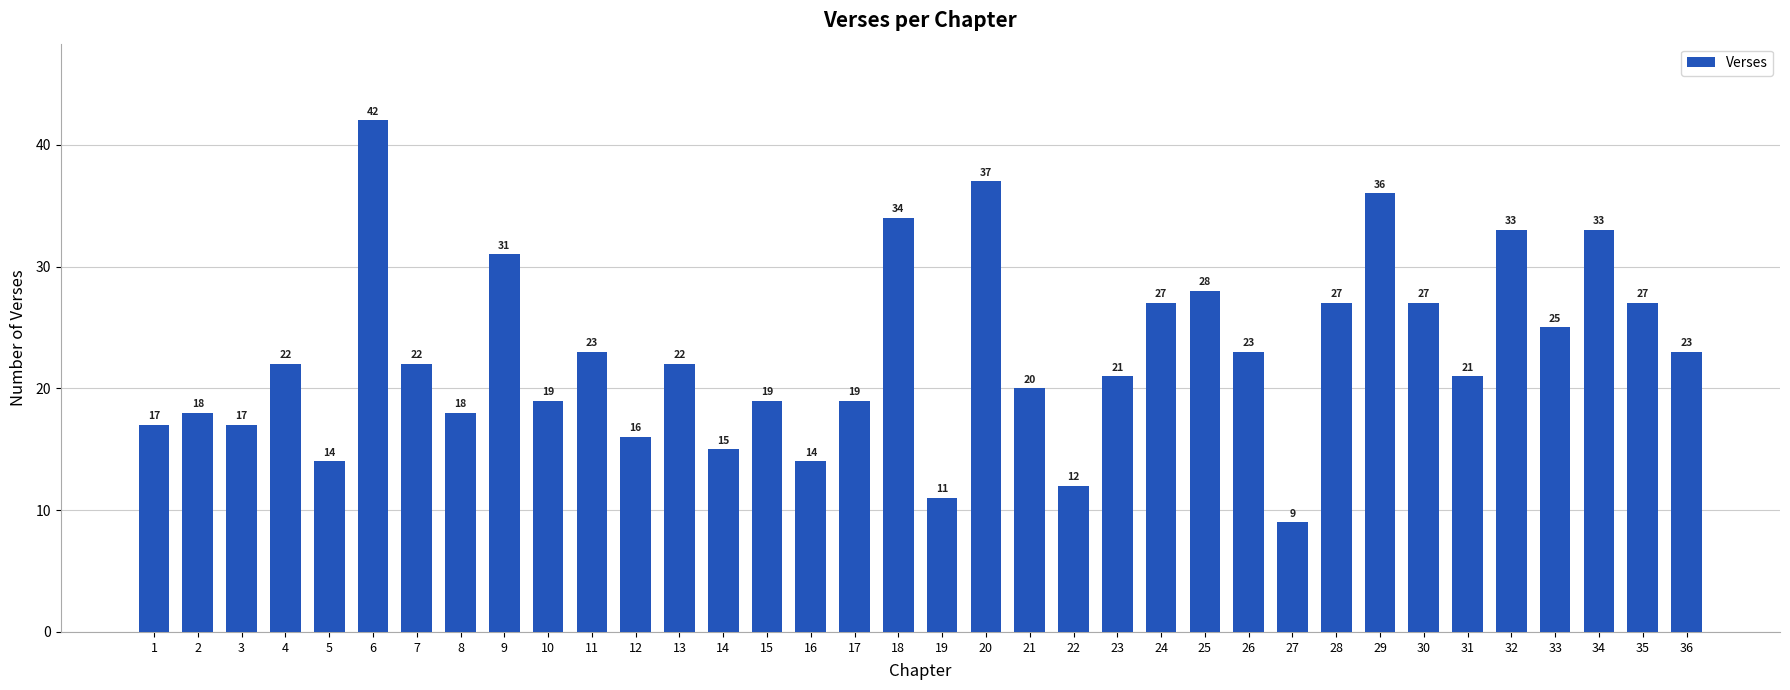

How many series are shown in this chart?

1